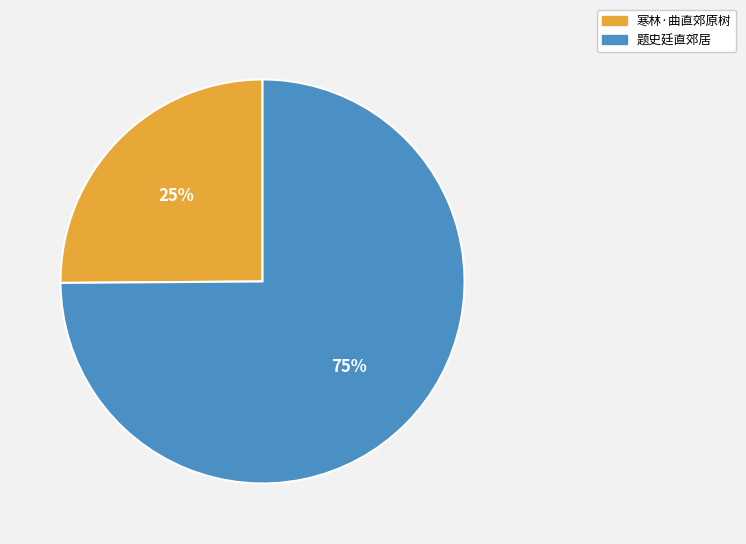

What is the largest slice in the pie chart?

题史廷直郊居